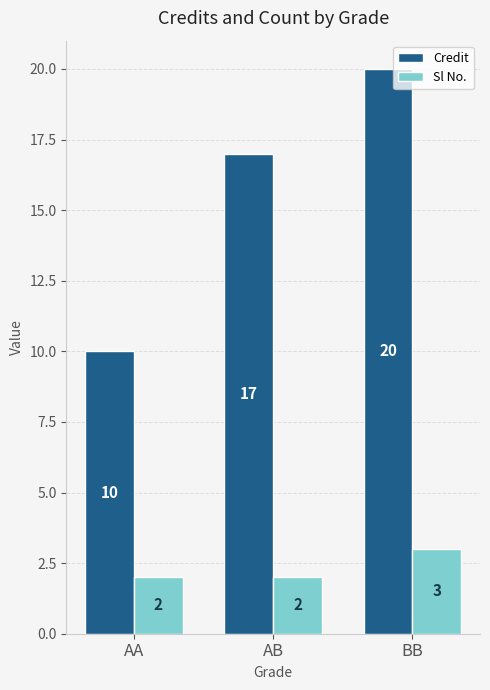

True or false: Sl No. has a value of 1 at AA.

False